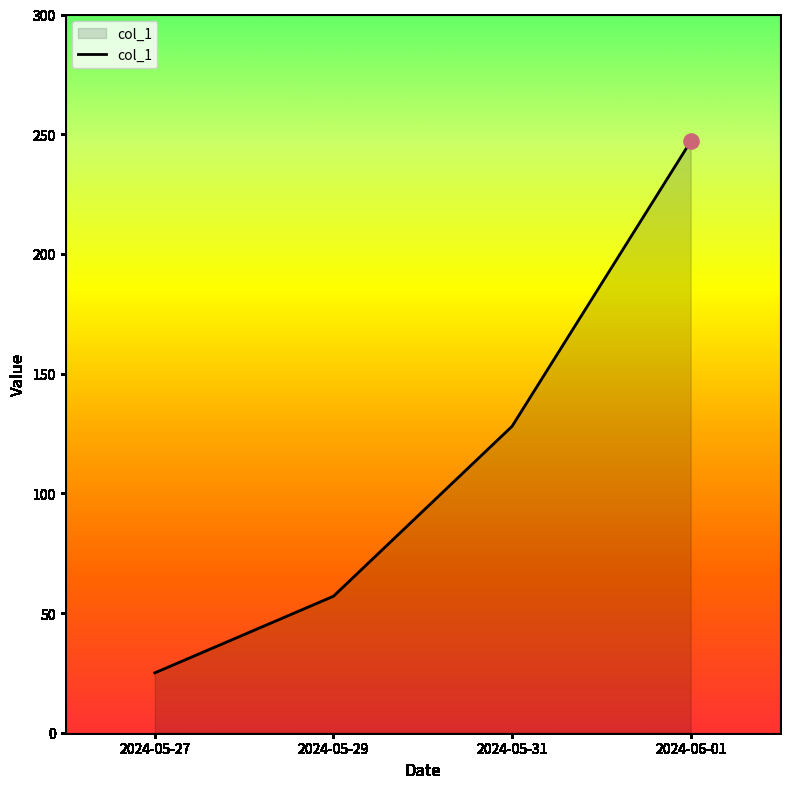

Which has a higher value, 2024-05-31 or 2024-05-29?

2024-05-31